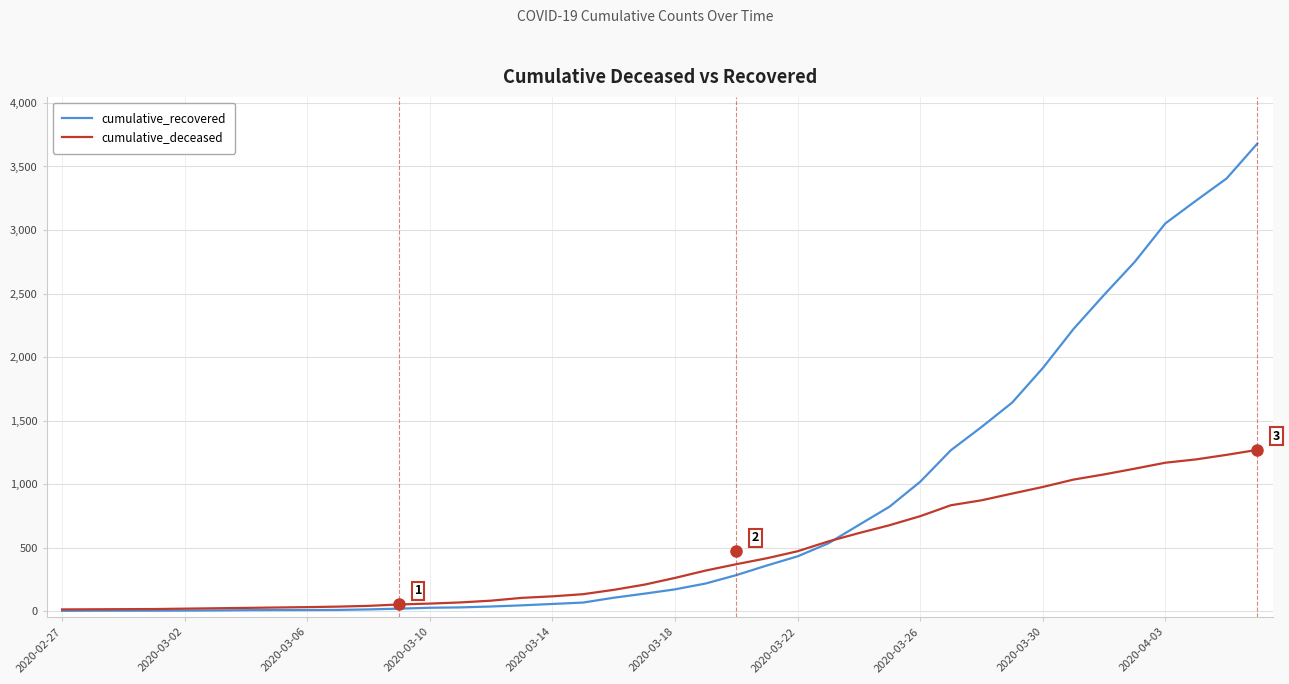

What is the highest value of the cumulative_recovered series?

3680